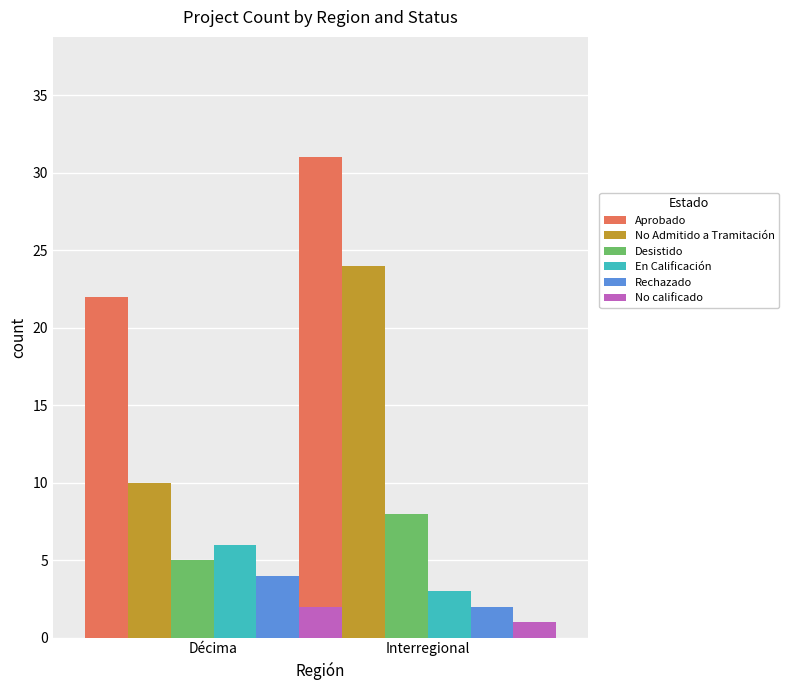

What is the greatest value displayed?

31